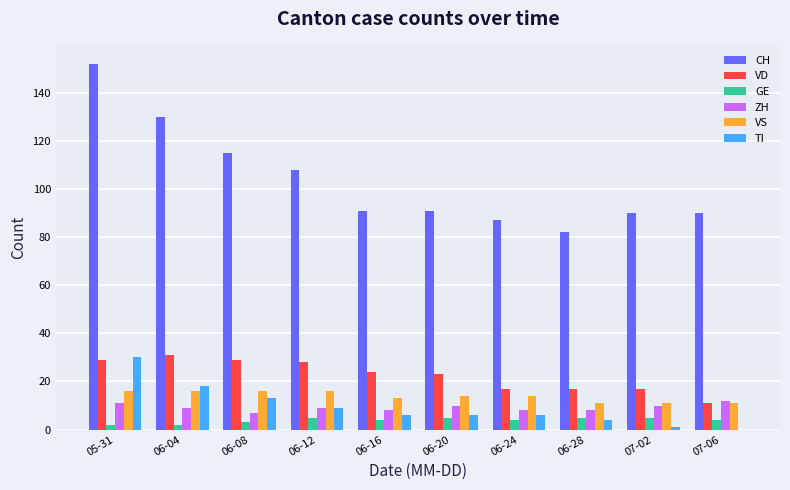

What is the sum of all VS values?

138